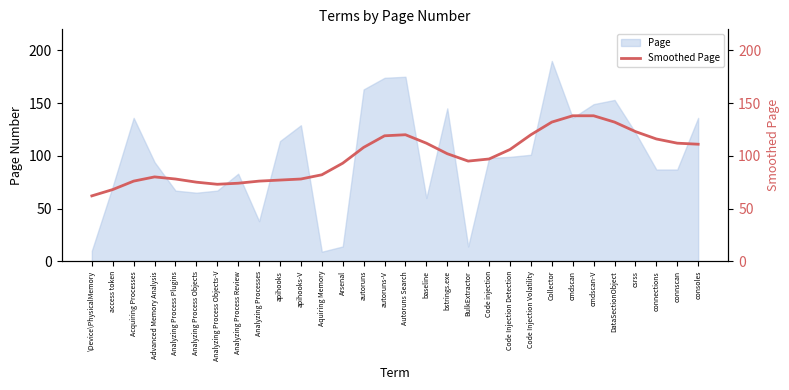

Reading right to left, extract all data points from this chart.

111	112	116	123	132	138	138	132	120	106	97	95	102	112	120	119	108	93	82	78	77	76	74	73	75	78	80	76	68	62